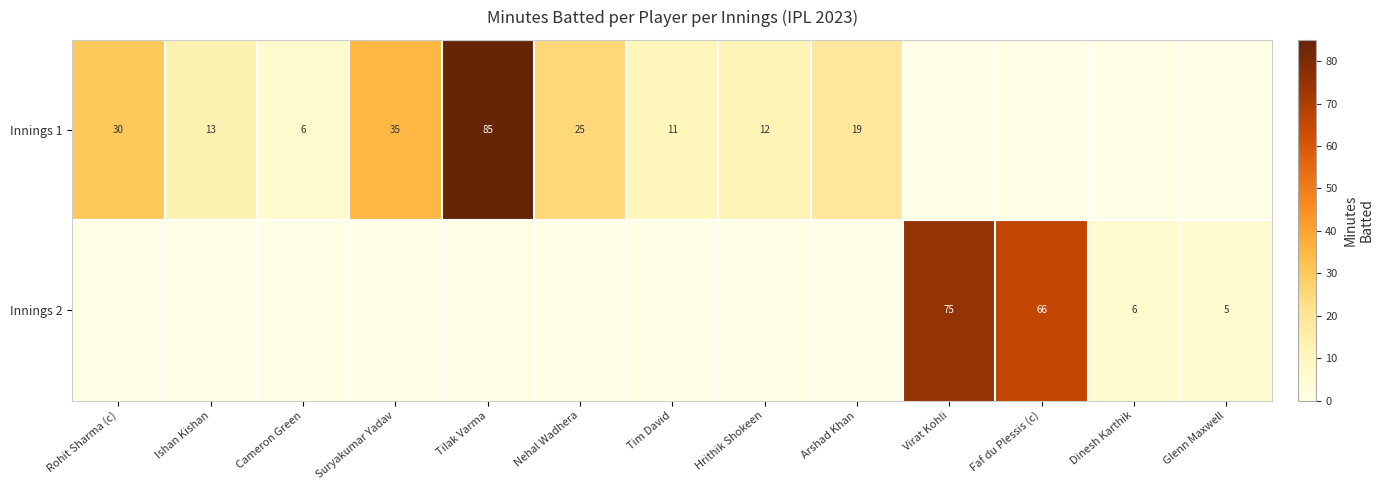

True or false: Innings 1 has a value of 11 at Tim David.

True